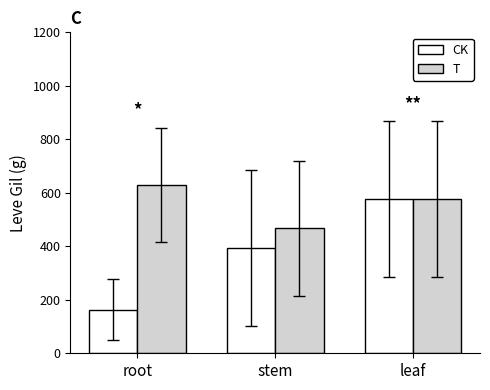

At which label does CK reach its peak?

leaf